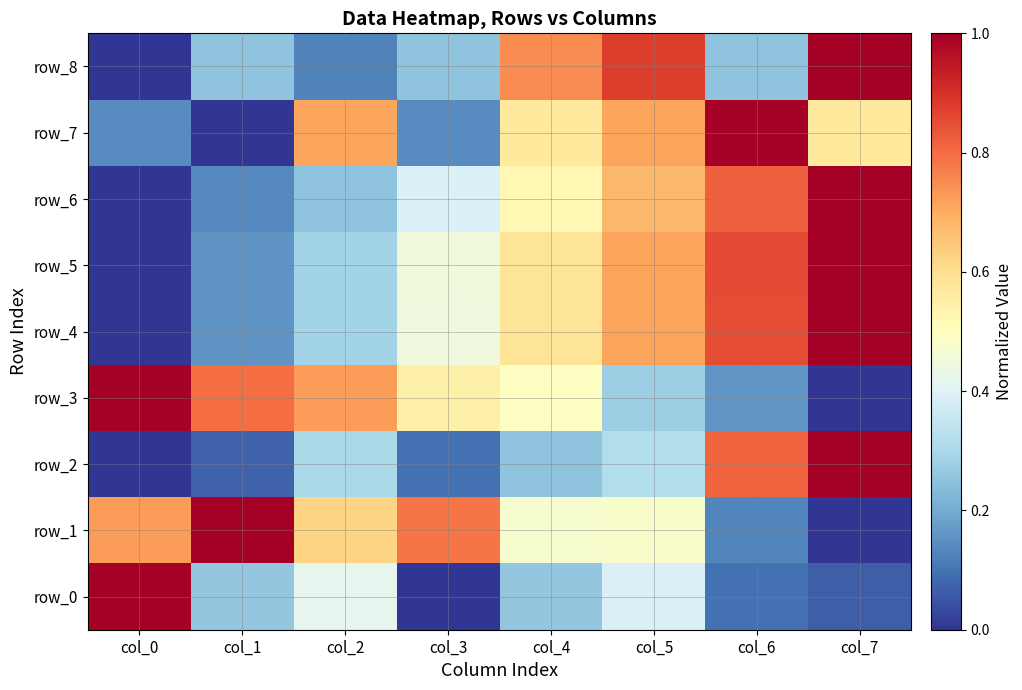

What is the sum of the row_4 values at col_7 and col_1?

1.2